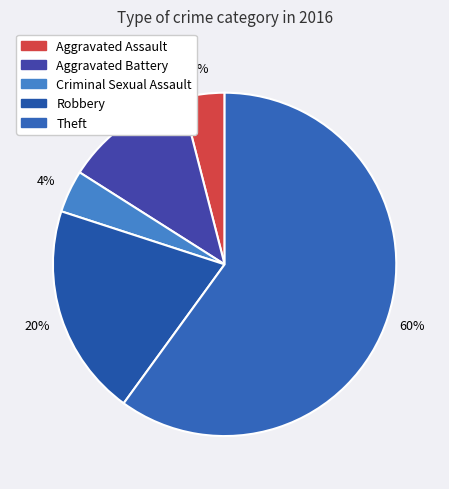

What portion of the pie excludes Aggravated Assault?

96.0%